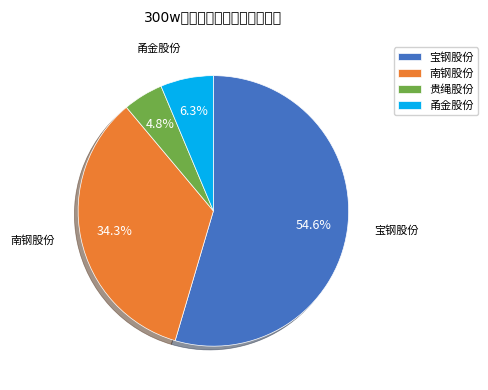

Which has a higher value, 甬金股份 or 贵绳股份?

甬金股份